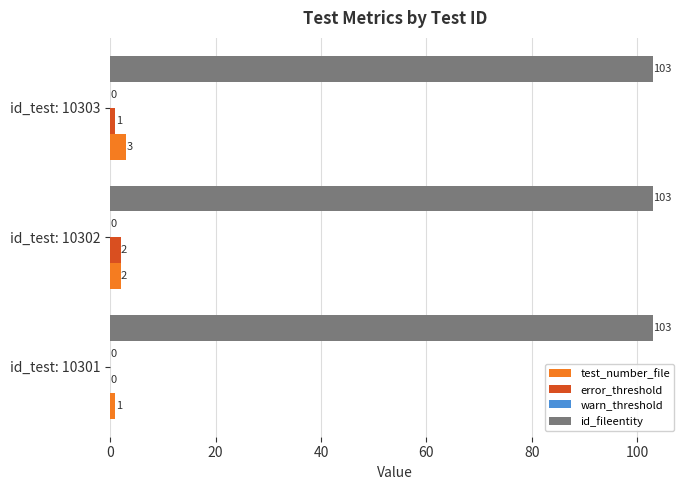

Between id_test: 10301 and id_test: 10302, which series saw the biggest shift?

error_threshold